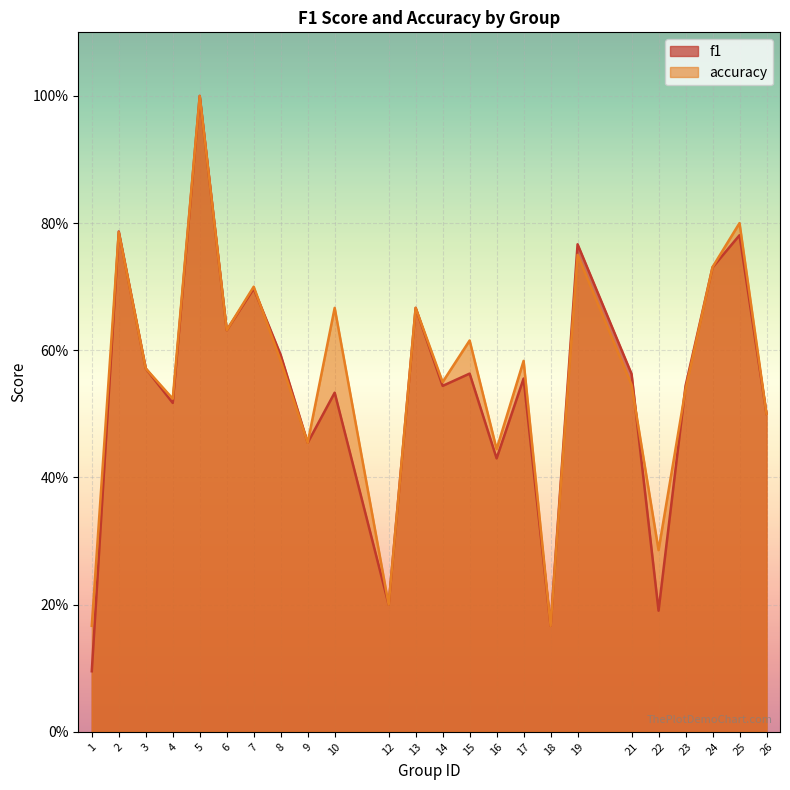

How many lines are shown in the chart?

2